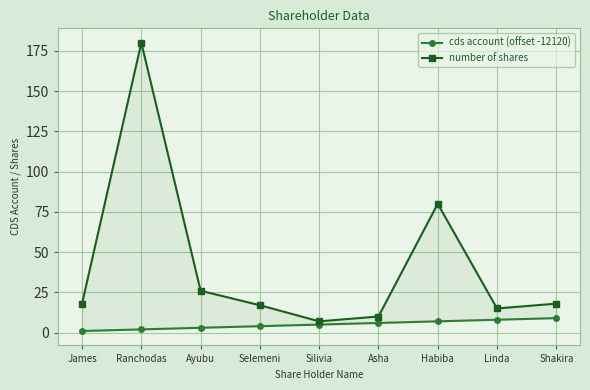

Rank the categories by cds account (offset -12120) value from highest to lowest.

Shakira, Linda, Habiba, Asha, Silivia, Selemeni, Ayubu, Ranchodas, James